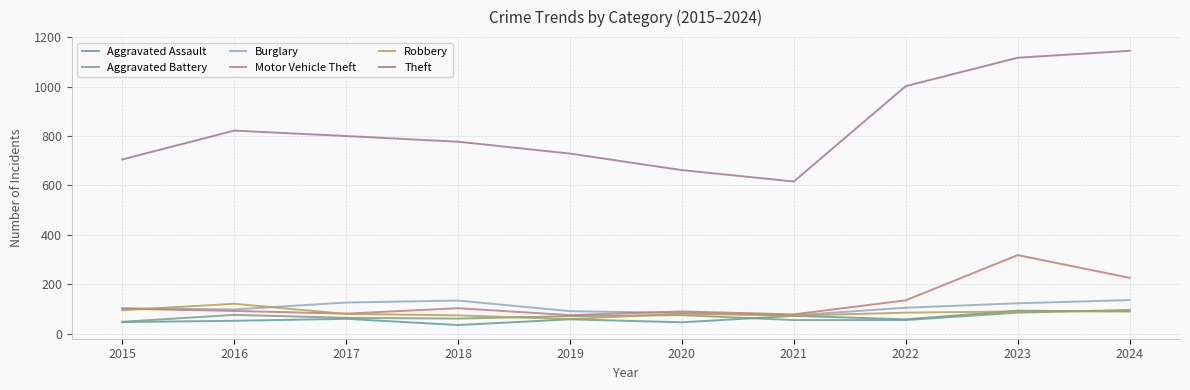

True or false: Motor Vehicle Theft and Aggravated Assault intersect in this chart.

False